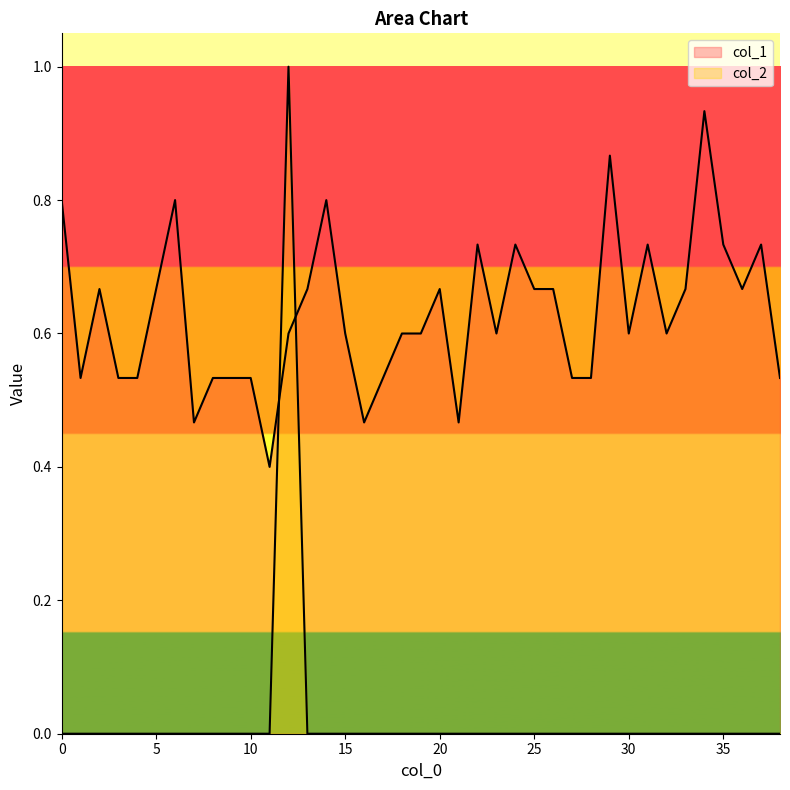

Which series has the largest range (max minus min)?

col_2